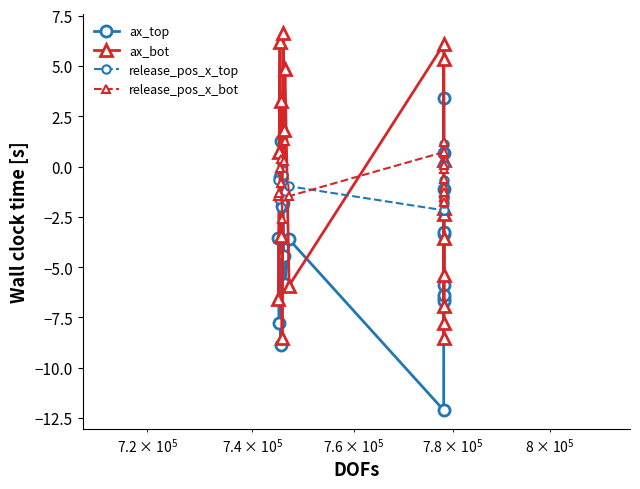

What is the smallest value displayed?

-12.1